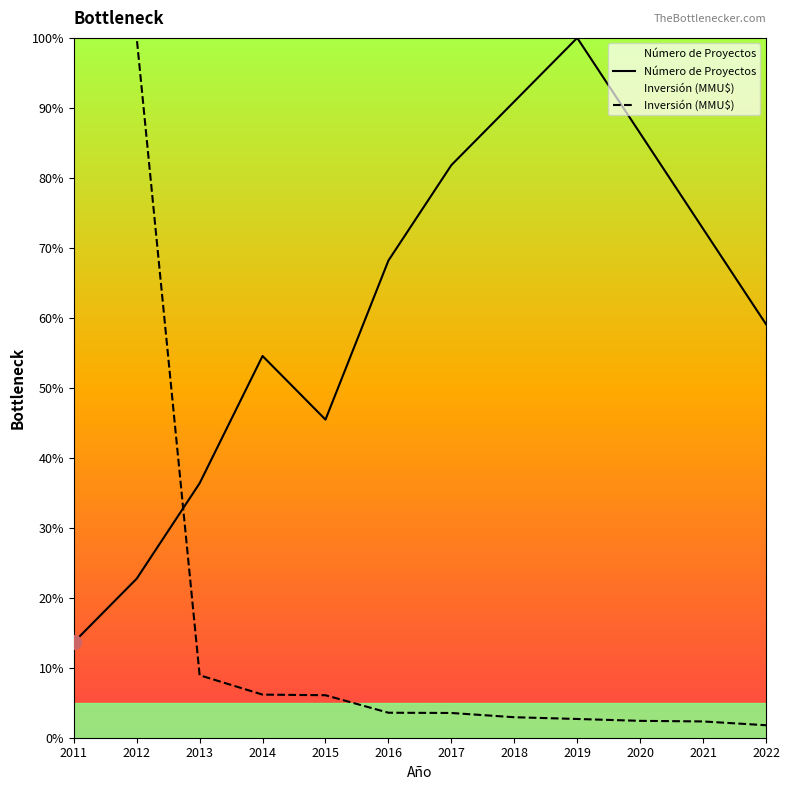

Does the chart display data point markers on the line(s)?

No